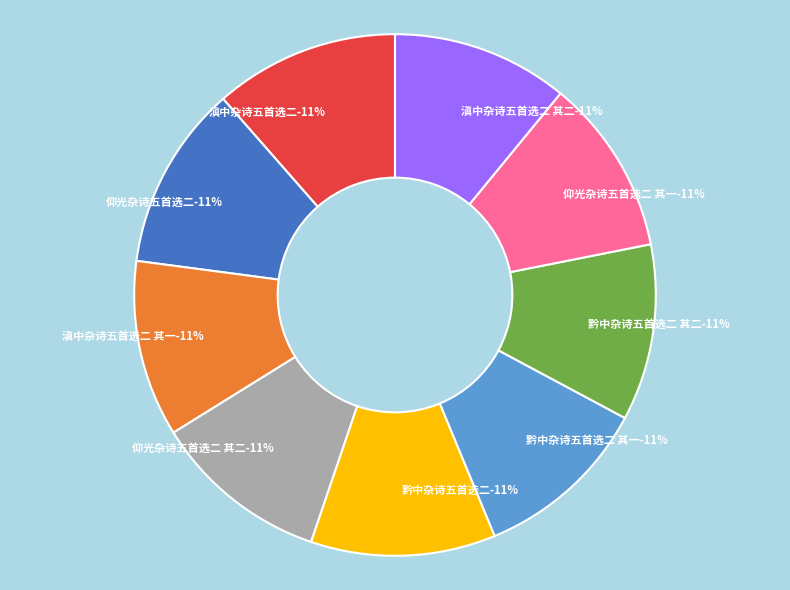

Does 黔中杂诗五首选二 其一 represent more than half of the total?

No